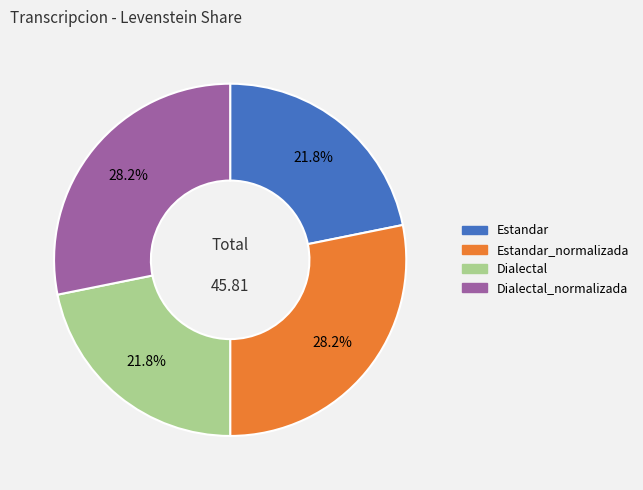

To the nearest percent, what is the average slice percentage?

25%